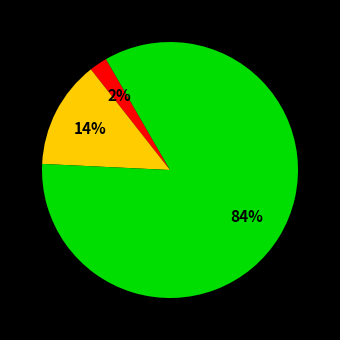

To the nearest percent, what is the difference between the largest and smallest slice percentages?

82%